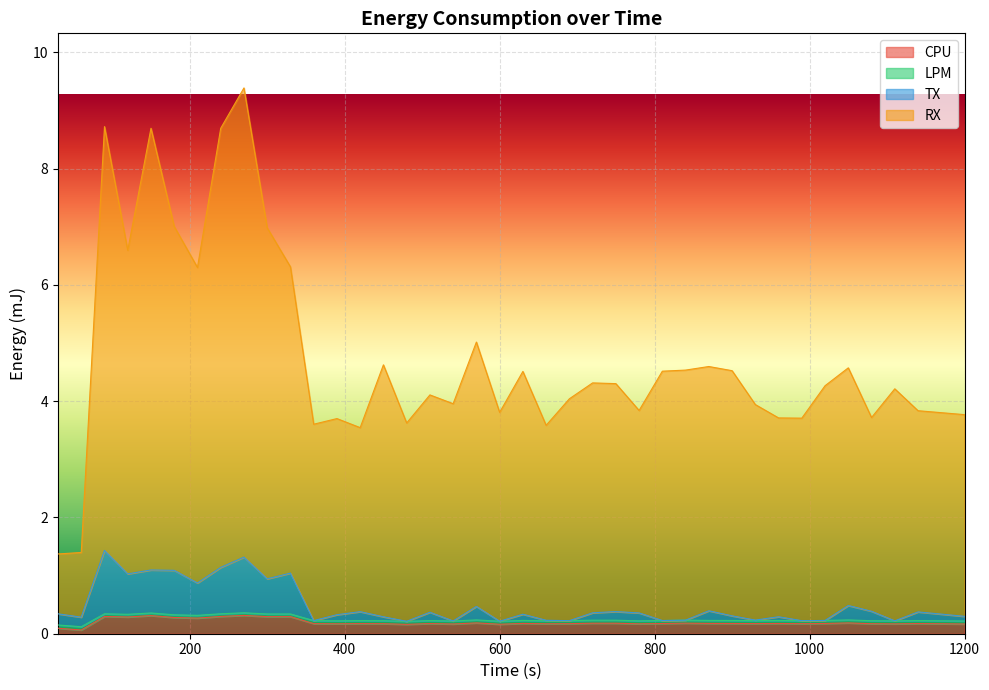

What is the smallest value displayed?

0.1